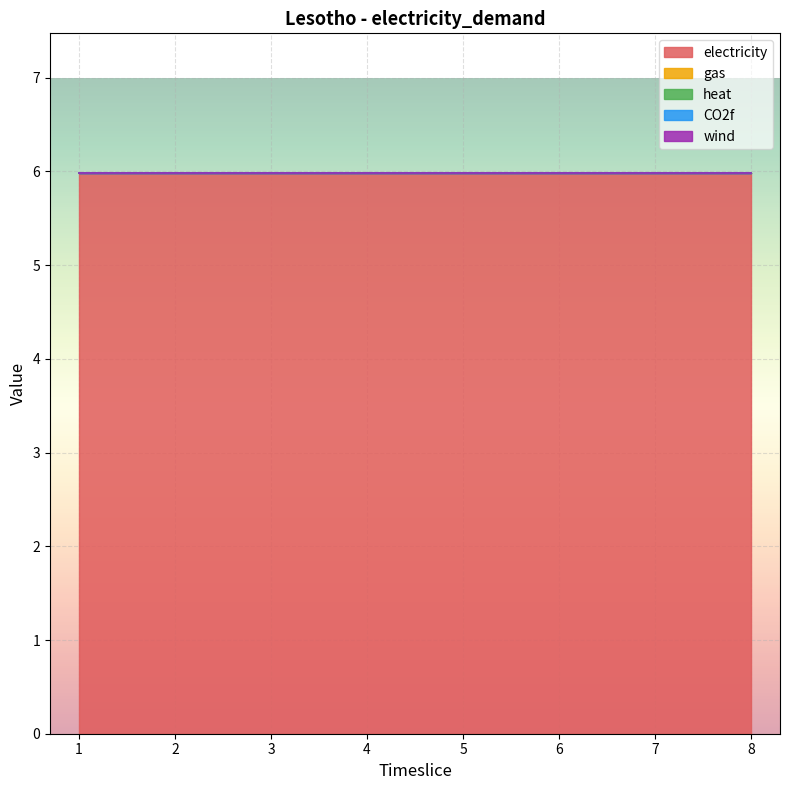

True or false: gas has more than 1 points higher than both neighbors.

False